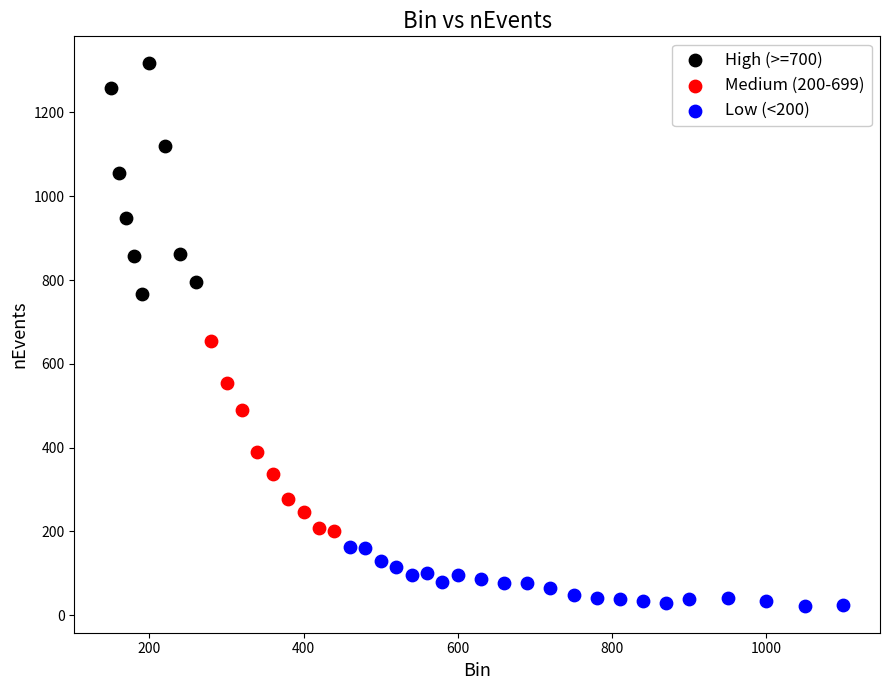

Which series reaches the maximum Y coordinate?

High (>=700)